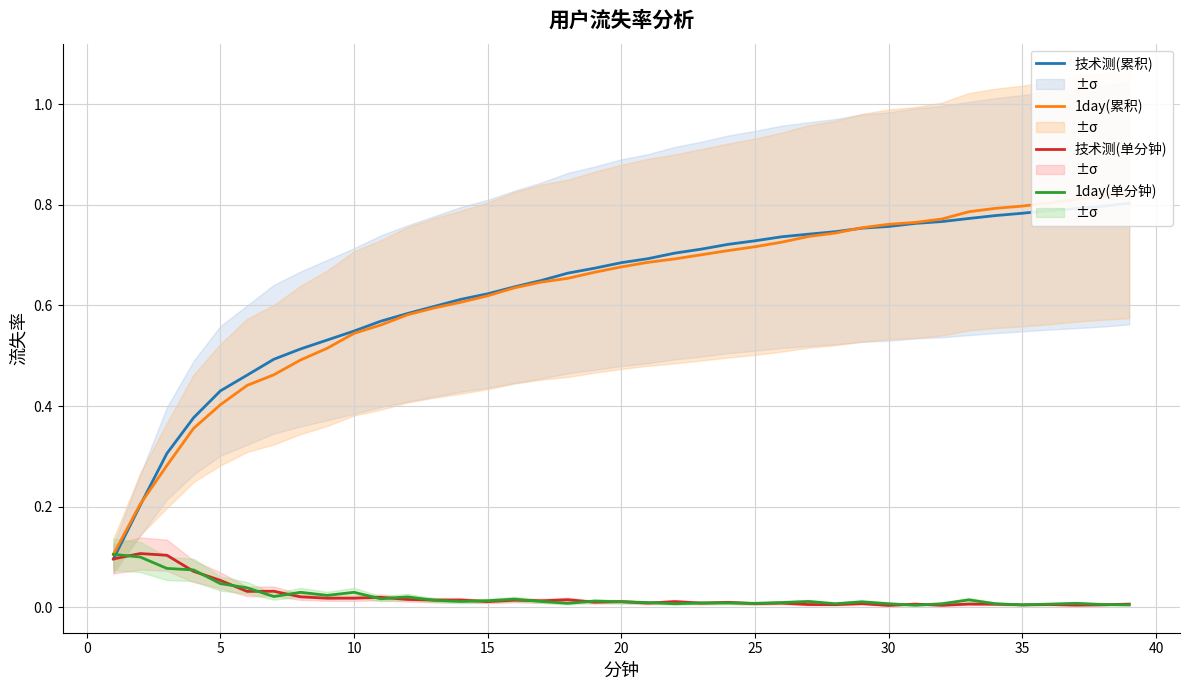

How many lines are shown in the chart?

4